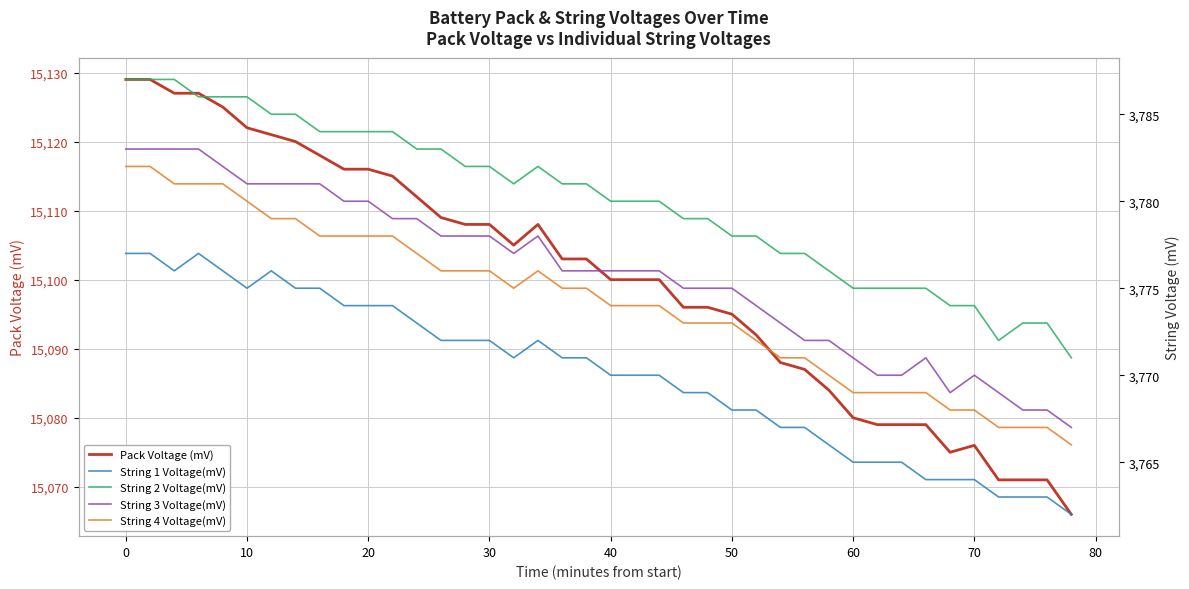

What are all the series names shown in the legend?

Pack Voltage (mV), String 1 Voltage(mV), String 2 Voltage(mV), String 3 Voltage(mV), String 4 Voltage(mV)